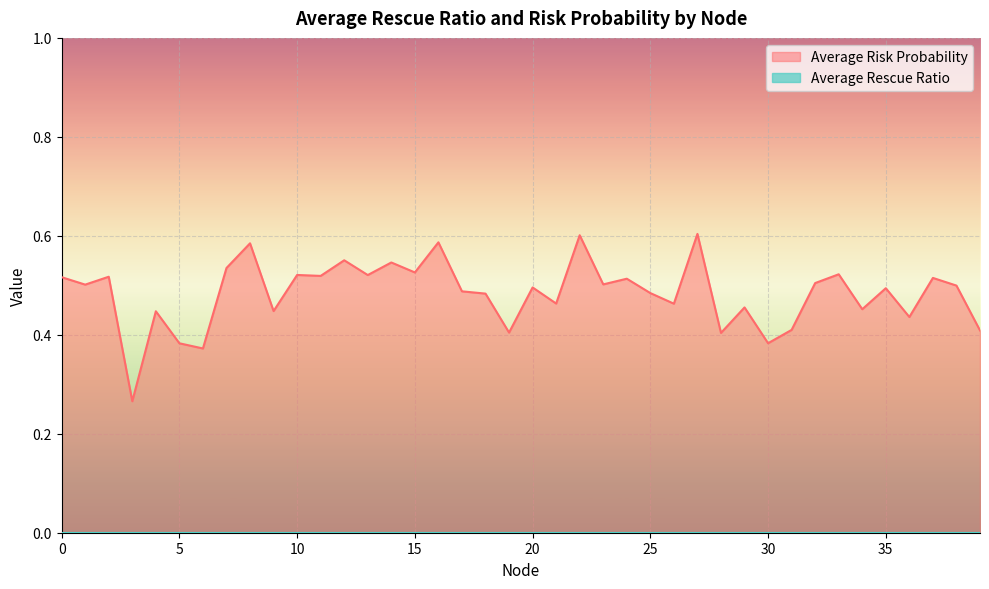

Is it true that the value at 17 is 0.5?

True